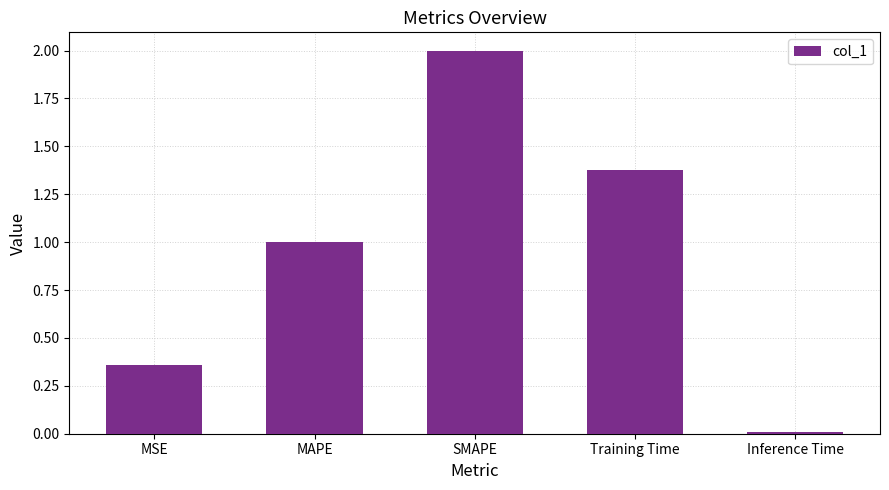

What is the greatest value displayed?

2.0